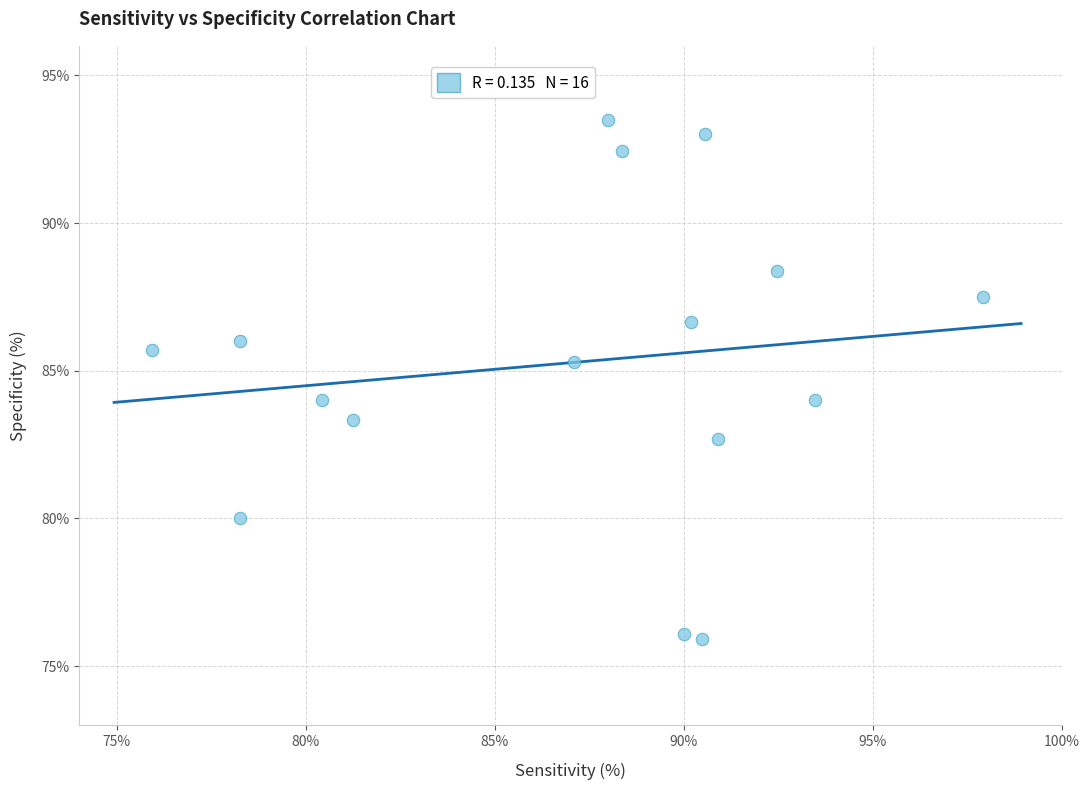

What is the range of Y values (max minus min)?

17.6